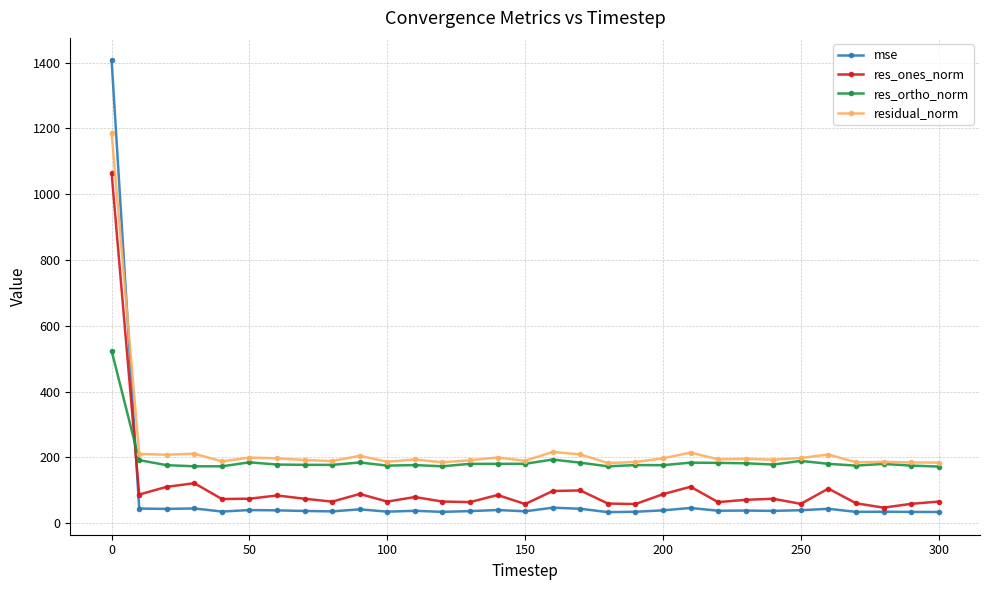

Which series has the widest spread of values?

mse